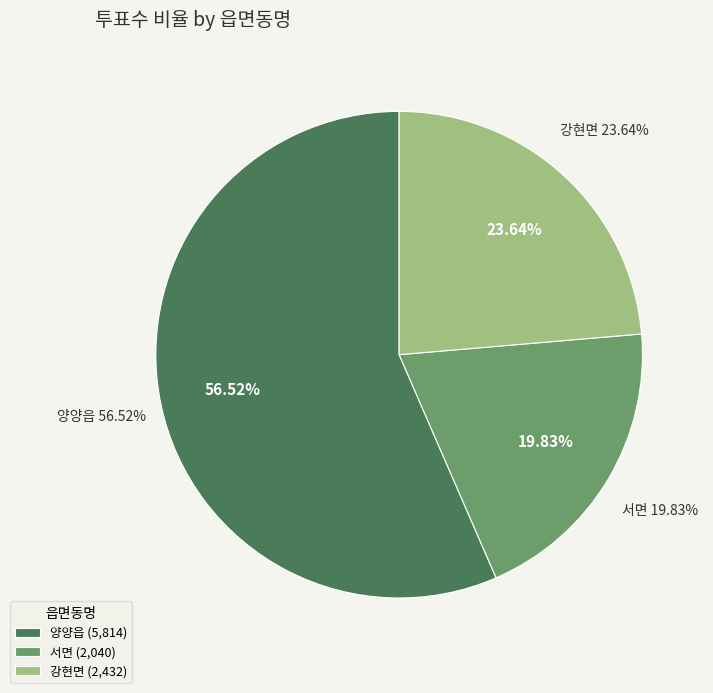

To the nearest percent, what percentage of the pie is 서면?

20%